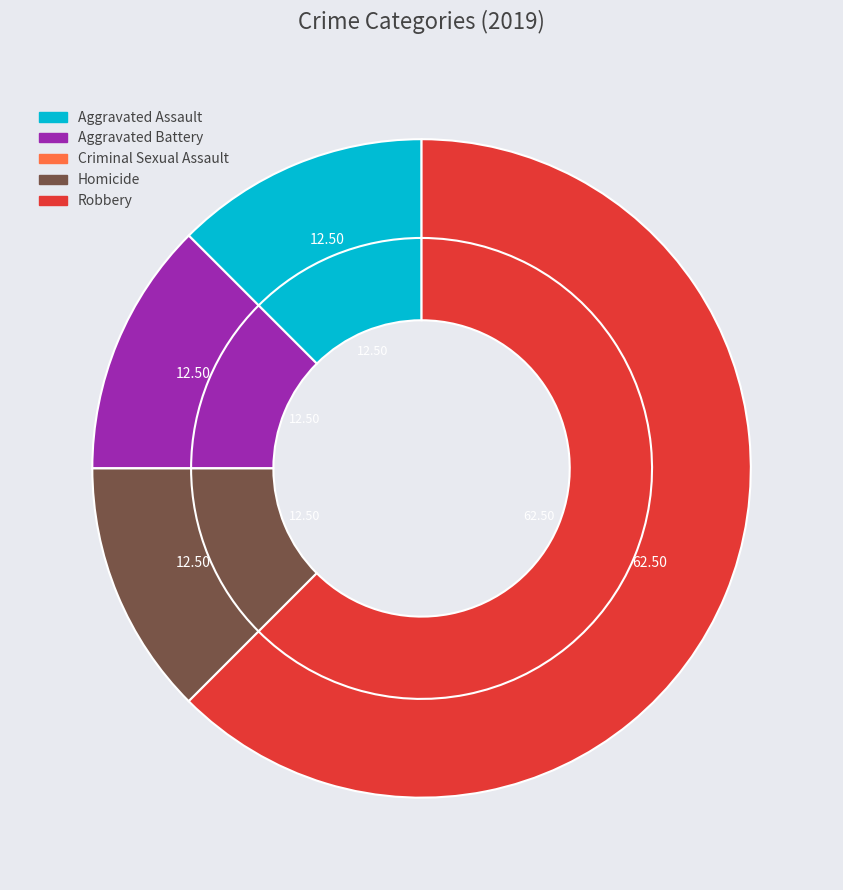

How many slices are in this pie chart?

5